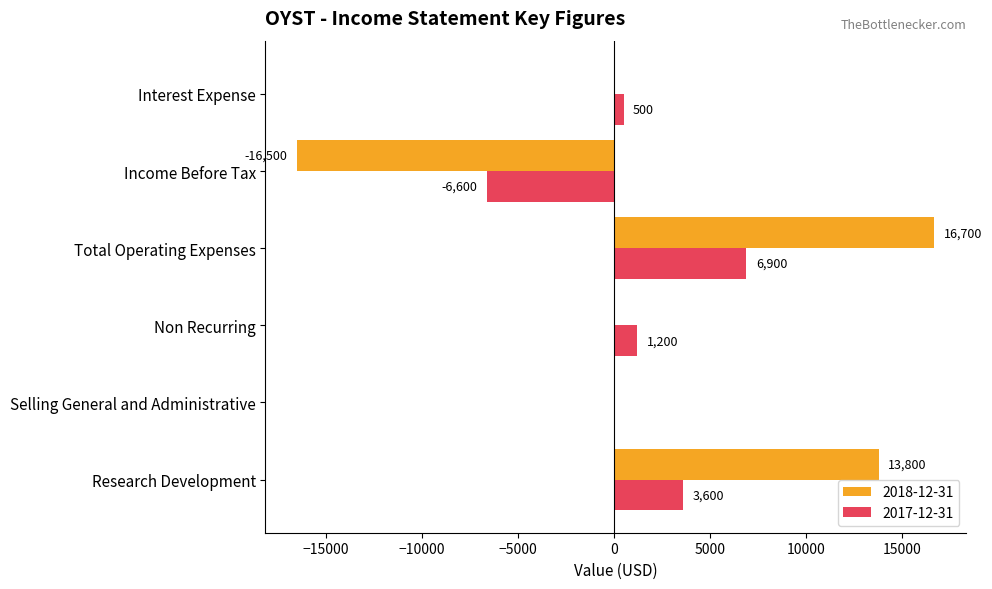

How many series are shown in this chart?

2